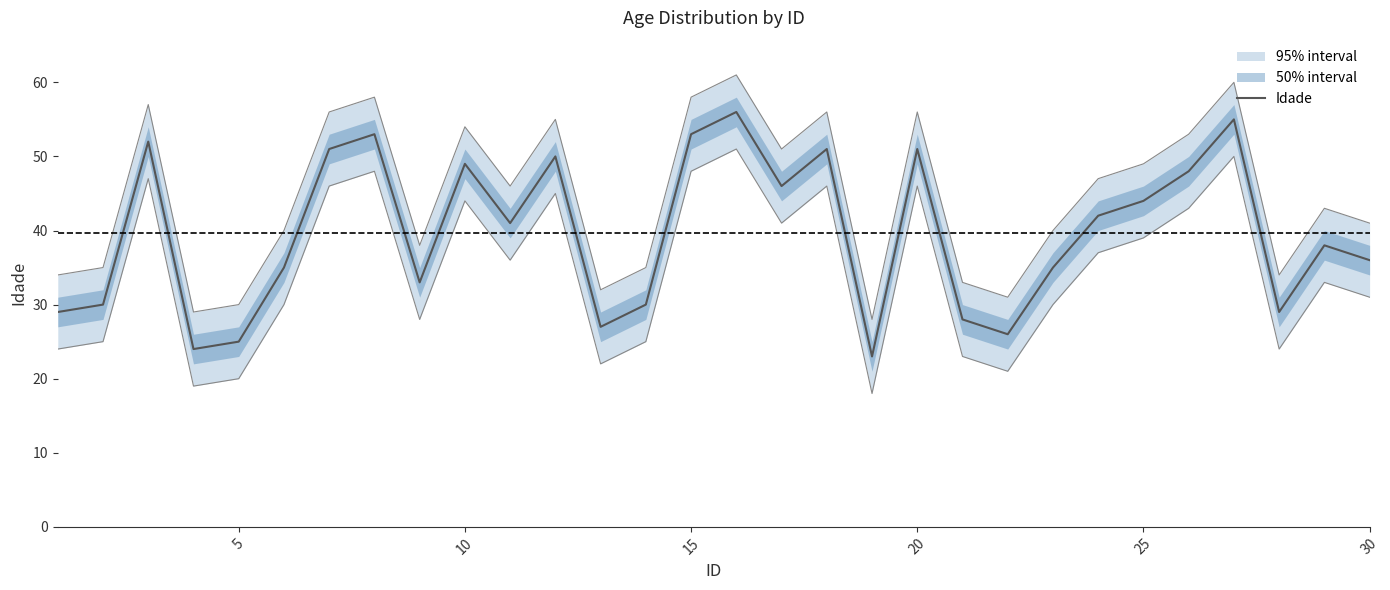

What is the lowest value of the Idade series?

23